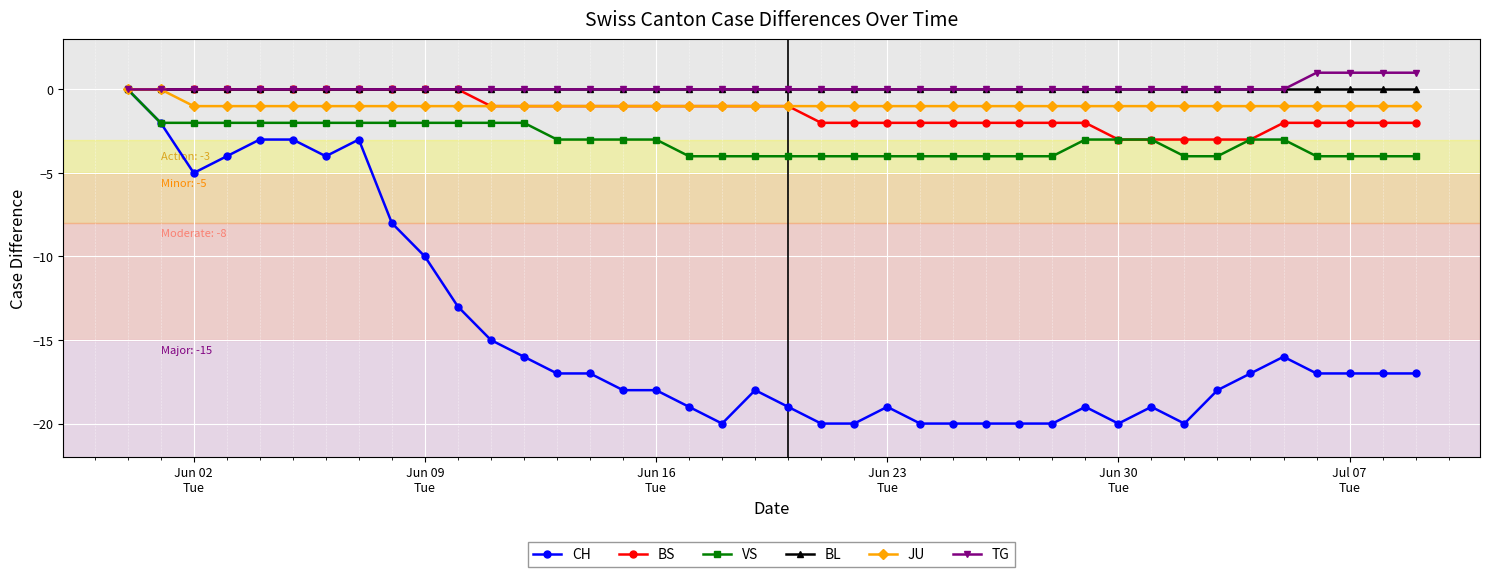

How many distinct data groups are displayed?

6